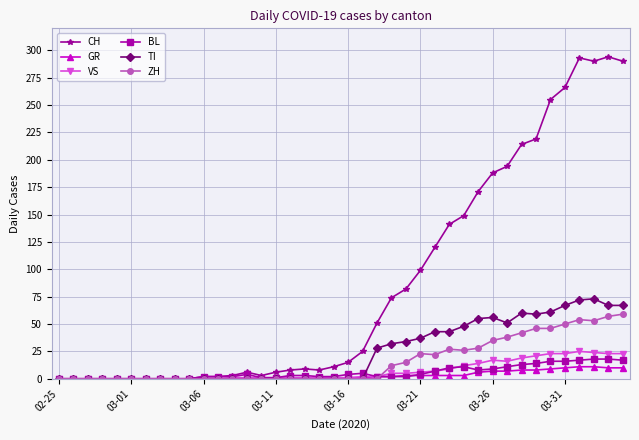

Which series has the widest spread of values?

CH